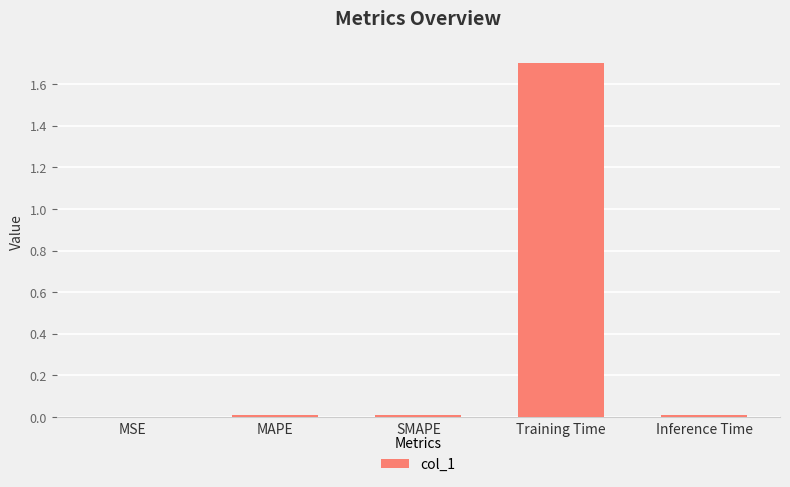

The value at Training Time is 1.7. True or false?

True